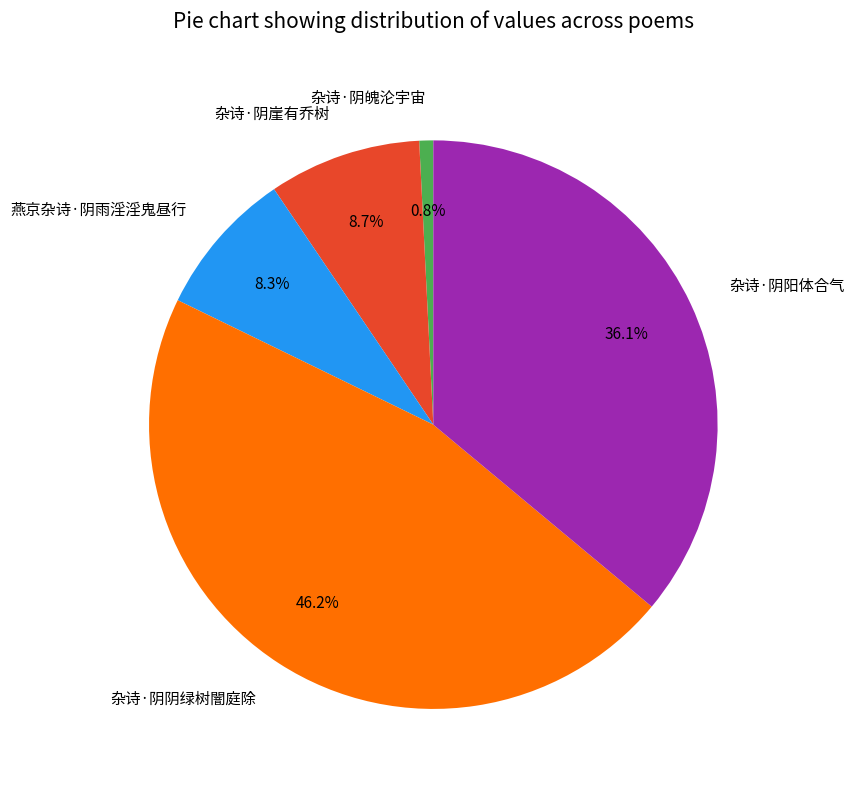

To the nearest percent, what is the difference between the 杂诗·阴阴绿树闇庭除 and 杂诗·阴阳体合气 slice percentages?

10%